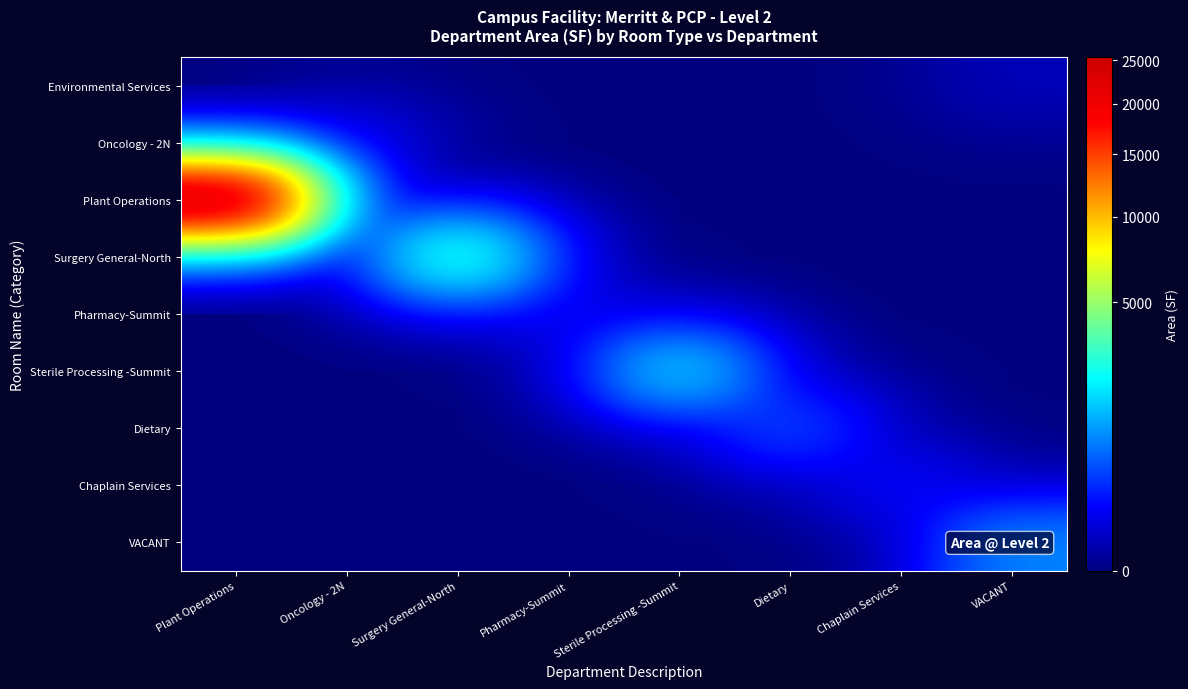

Between Plant Operations and Oncology - 2N, which is larger?

Plant Operations